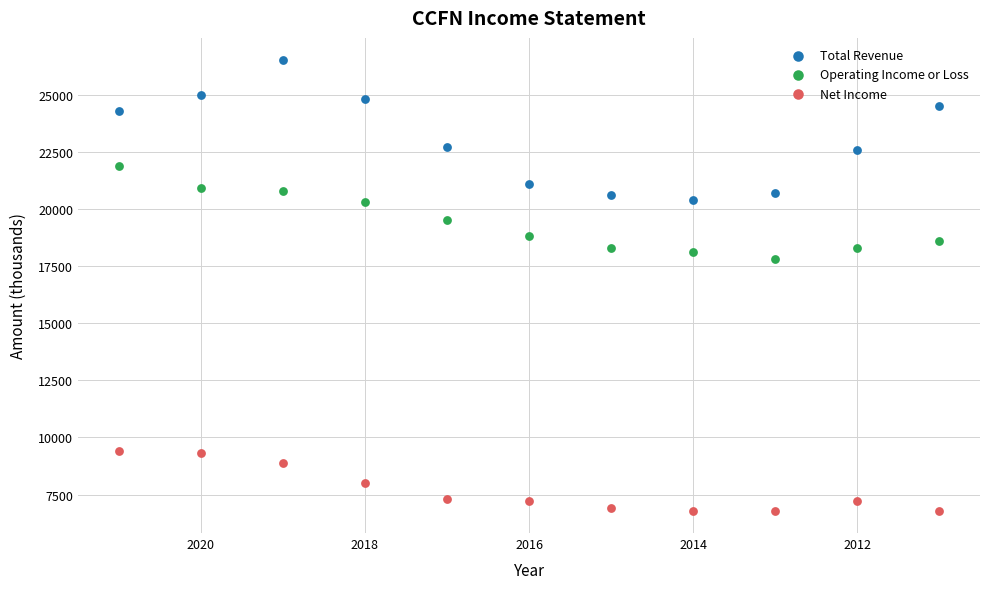

Across all series, what Y value is closest to 16650?

17800